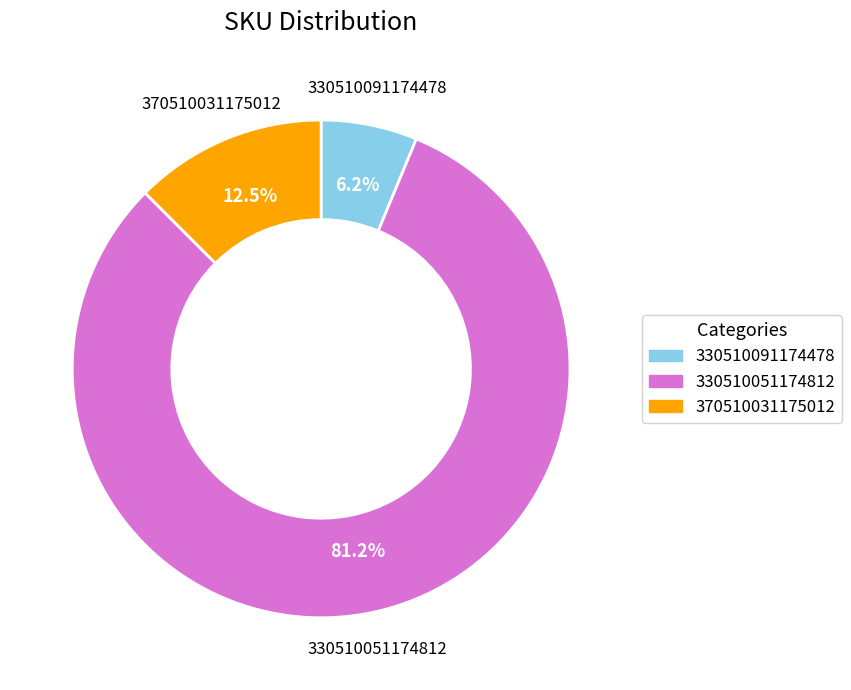

The 330510091174478 slice represents 6% of the pie. True or false?

True